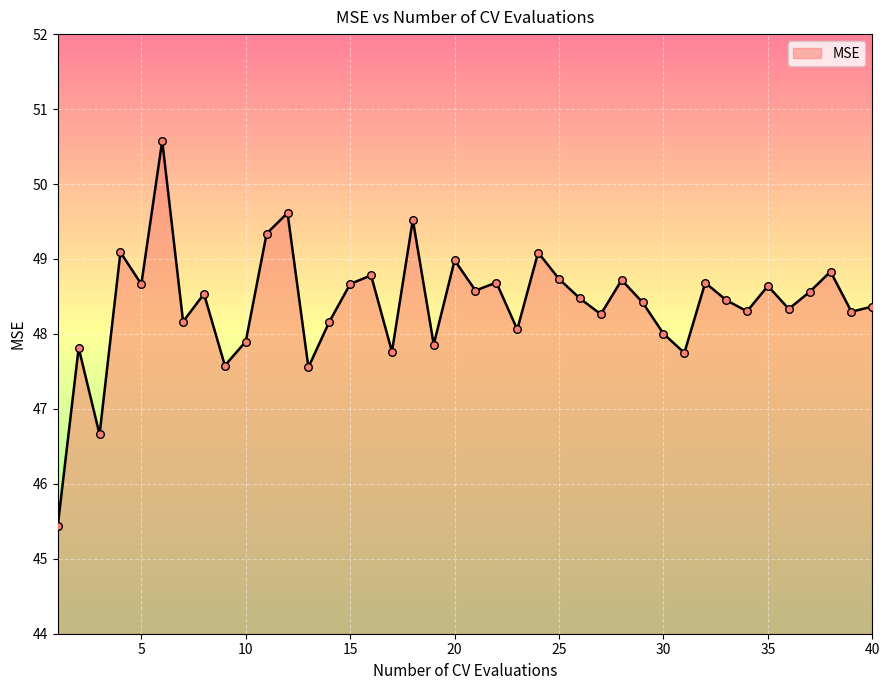

What is the smallest value displayed?

45.4